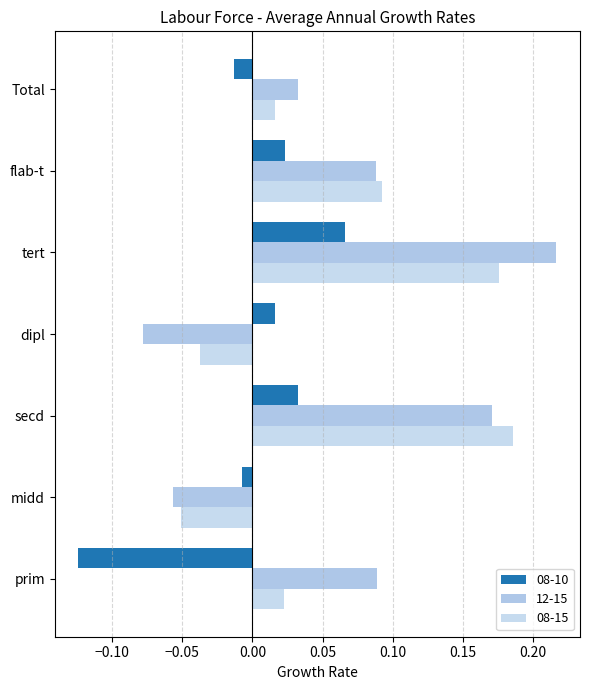

Rank the series at secd from highest to lowest value.

08-15, 12-15, 08-10